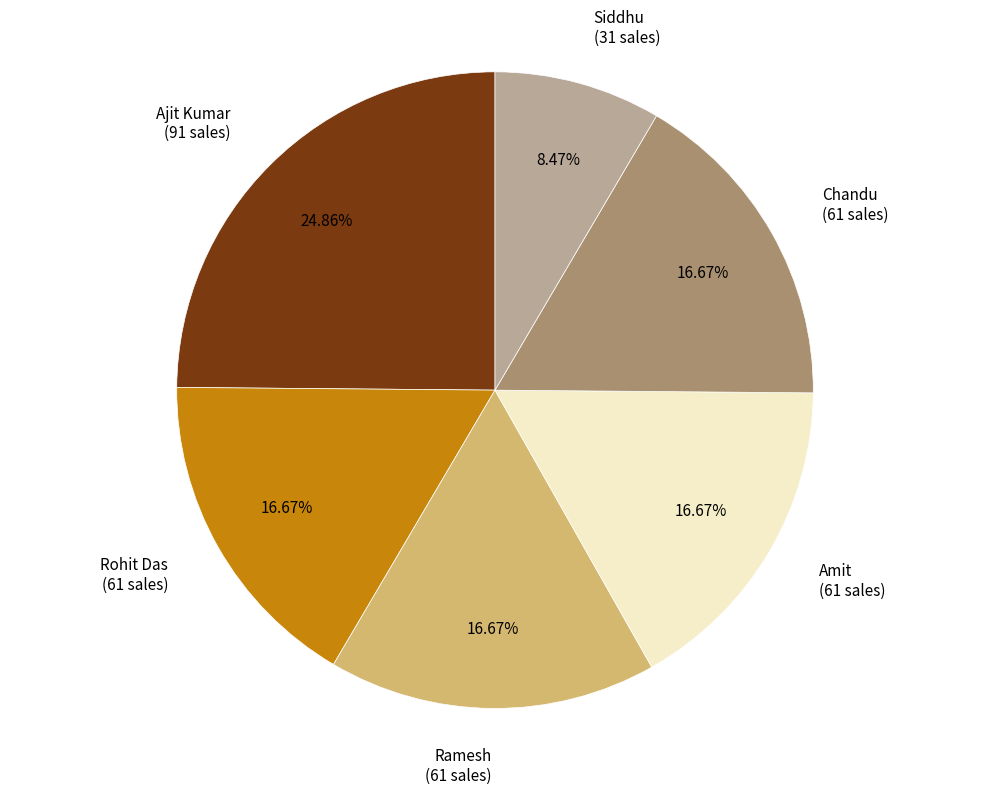

Which has a higher value, Ramesh or Siddhu?

Ramesh